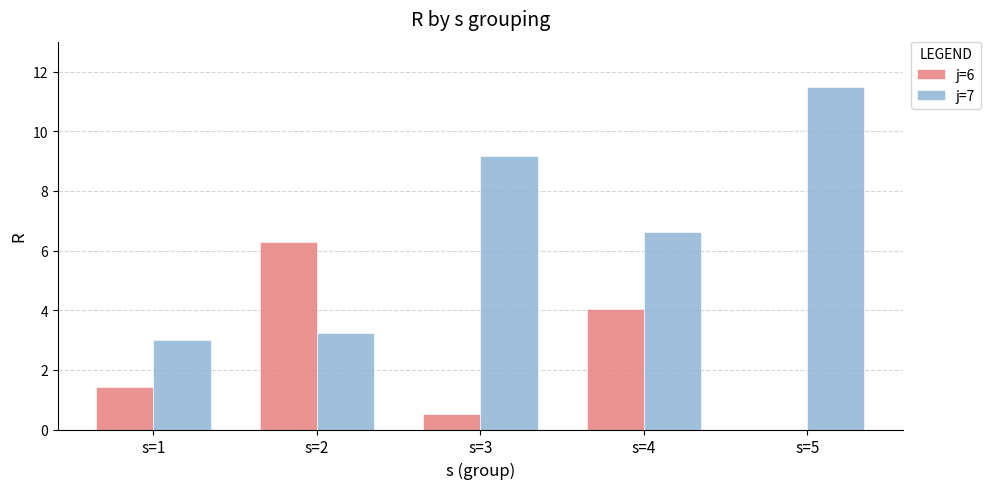

True or false: j=6 has a value of 1.9 at s=5.

False